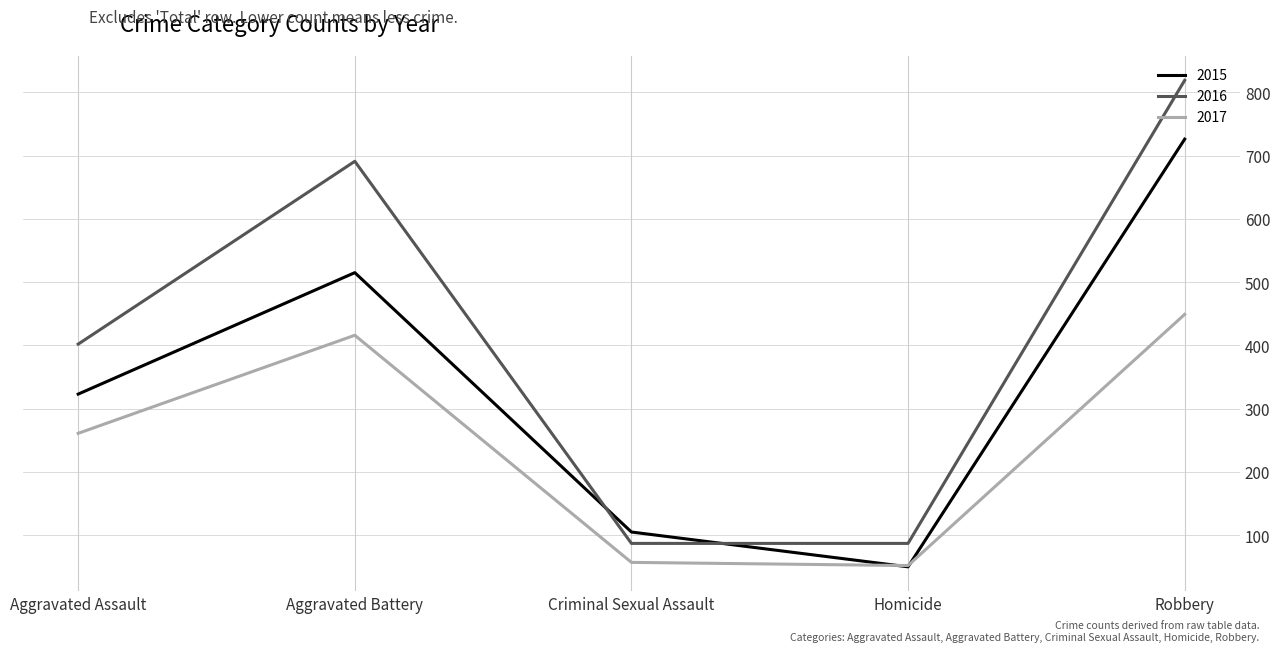

What is the average value of the 2015 series?

344